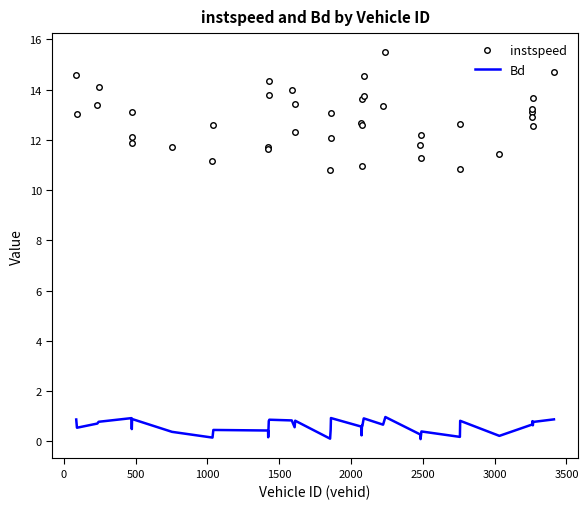

Which series has the widest spread of values?

instspeed